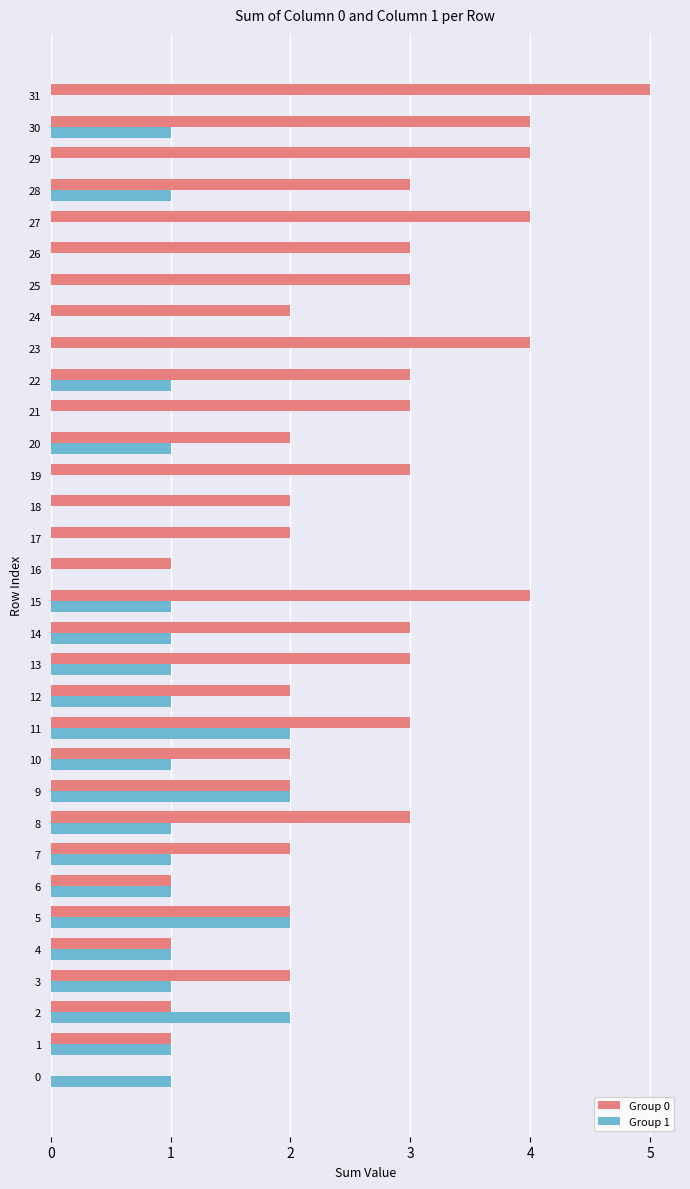

Which series has the largest range (max minus min)?

Group 0